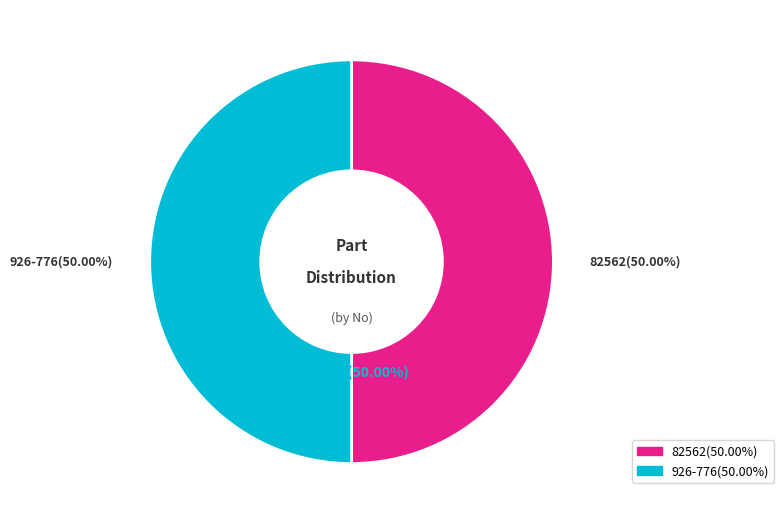

To the nearest percent, what is the combined percentage of 926-776 and 82562?

100%